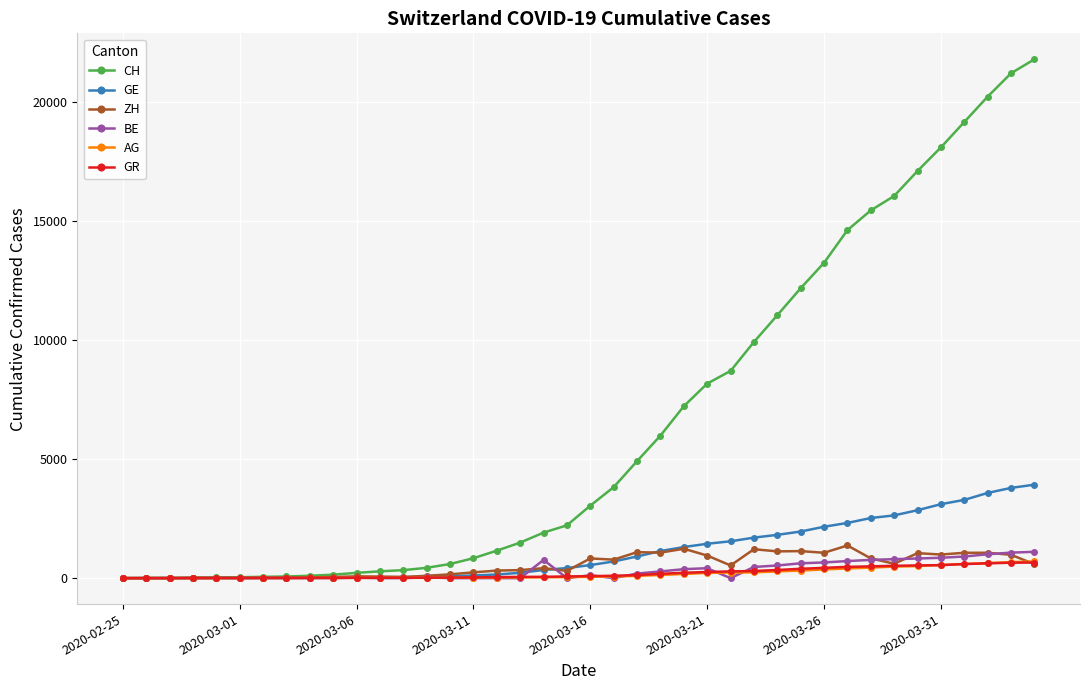

How many data points does each series have?

40